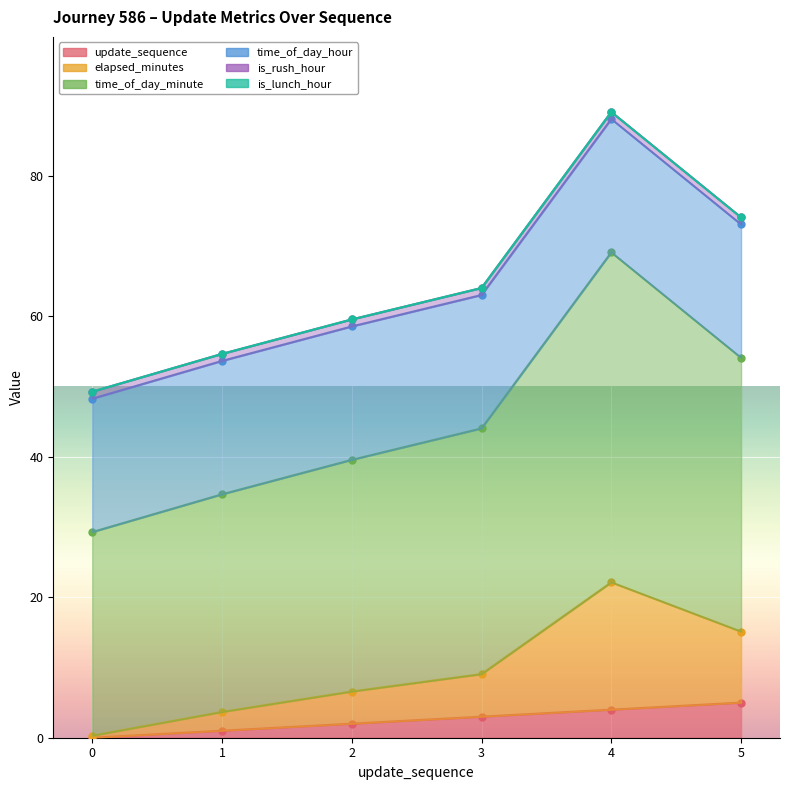

What is the greatest value displayed?

88.1